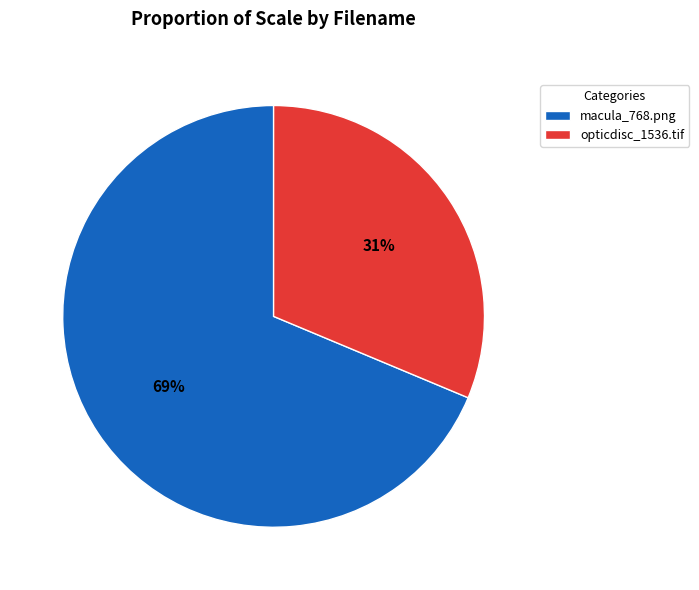

To the nearest percent, what percentage of the pie is opticdisc_1536.tif?

31%